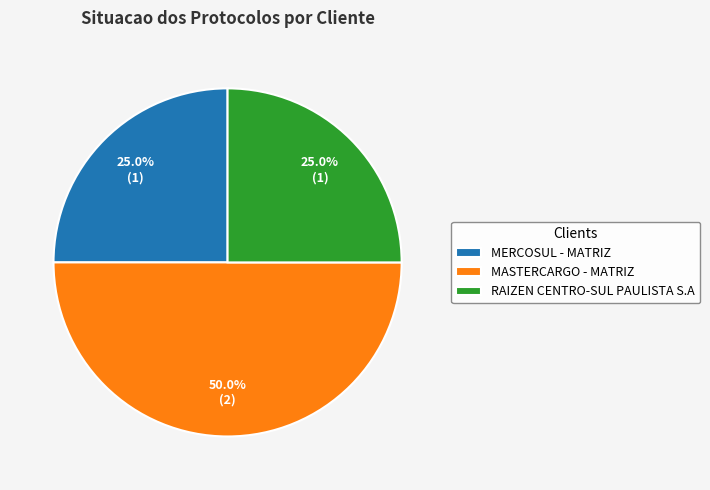

To the nearest percent, what portion does MASTERCARGO - MATRIZ represent?

50%